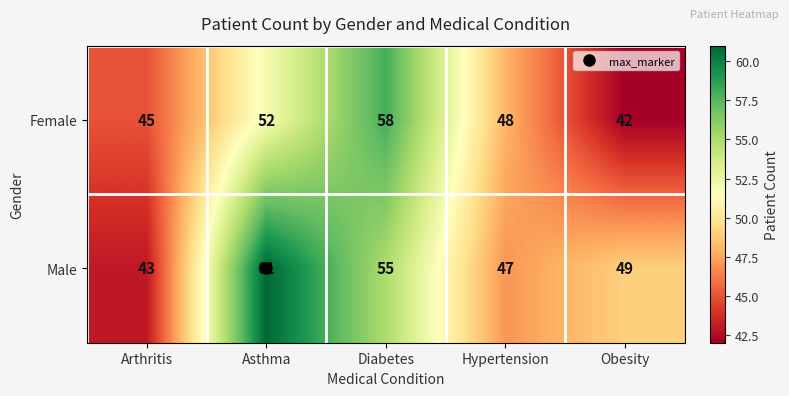

Count the Female values in the range 45 to 52.

3